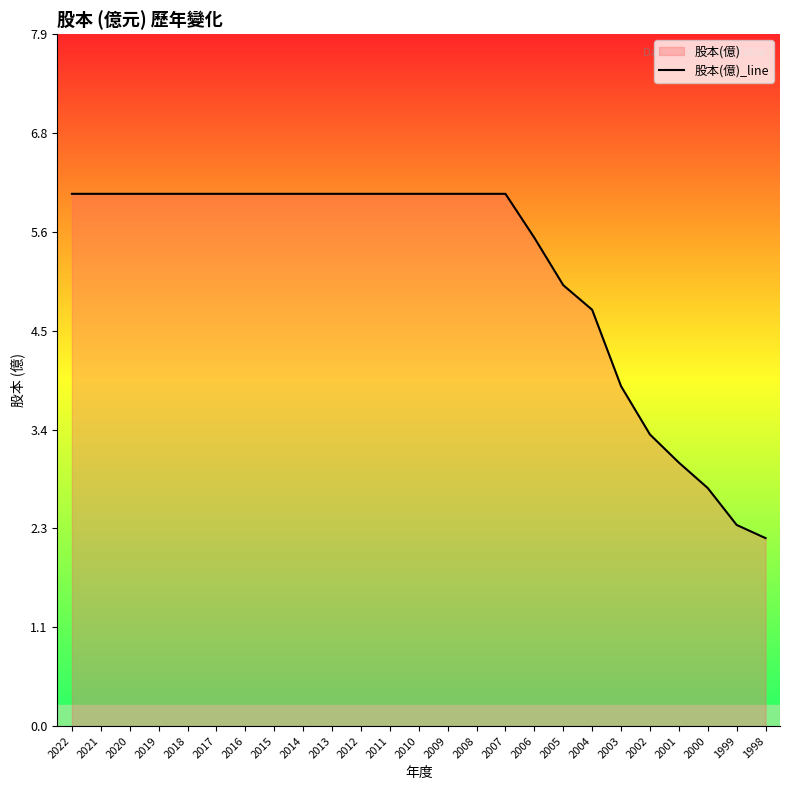

Which has a higher value, 2011 or 2021?

2011